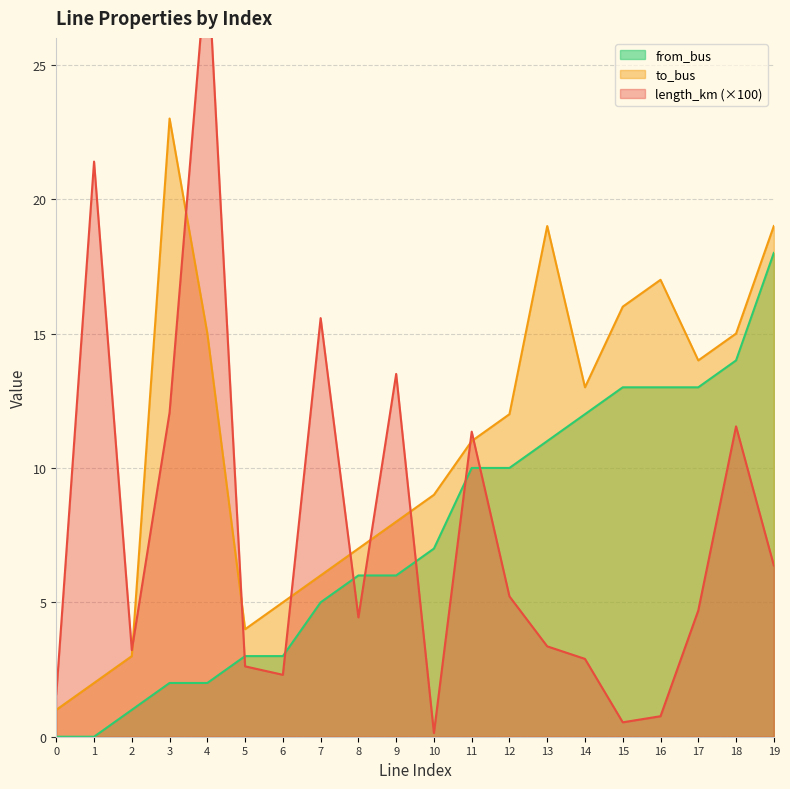

How many intersections are there between length_km and from_bus?

7